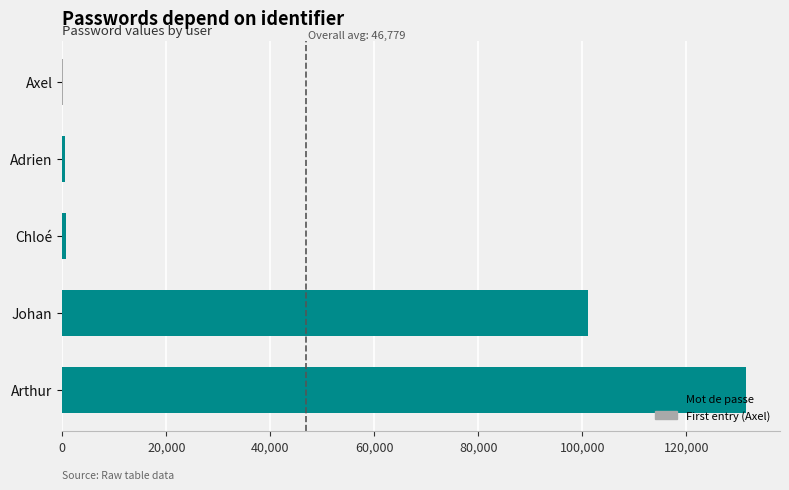

What is the change in value from Johan to Arthur?

+30303